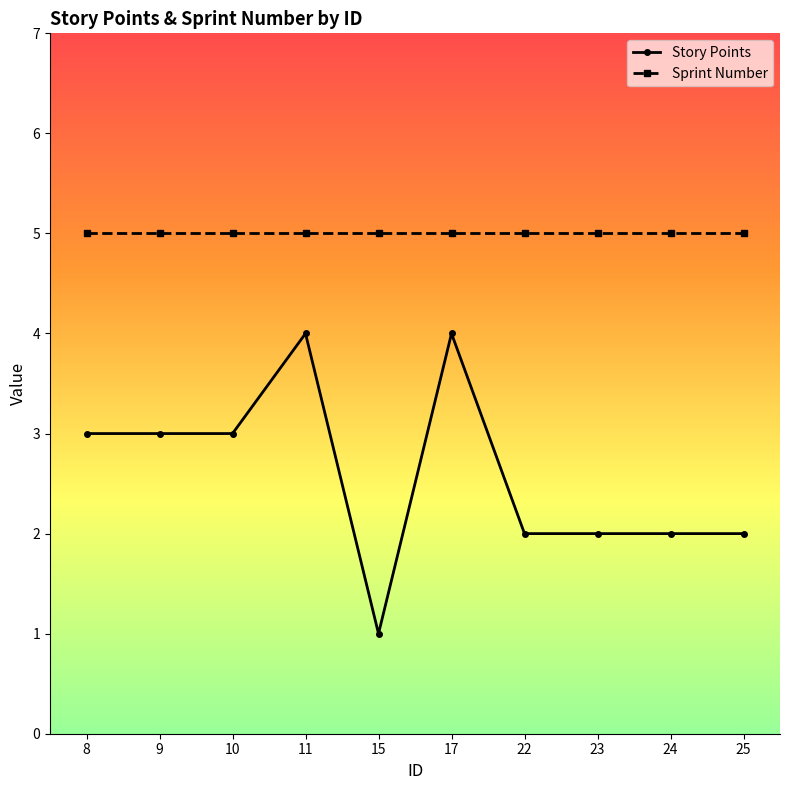

What is the highest value of the Story Points series?

4